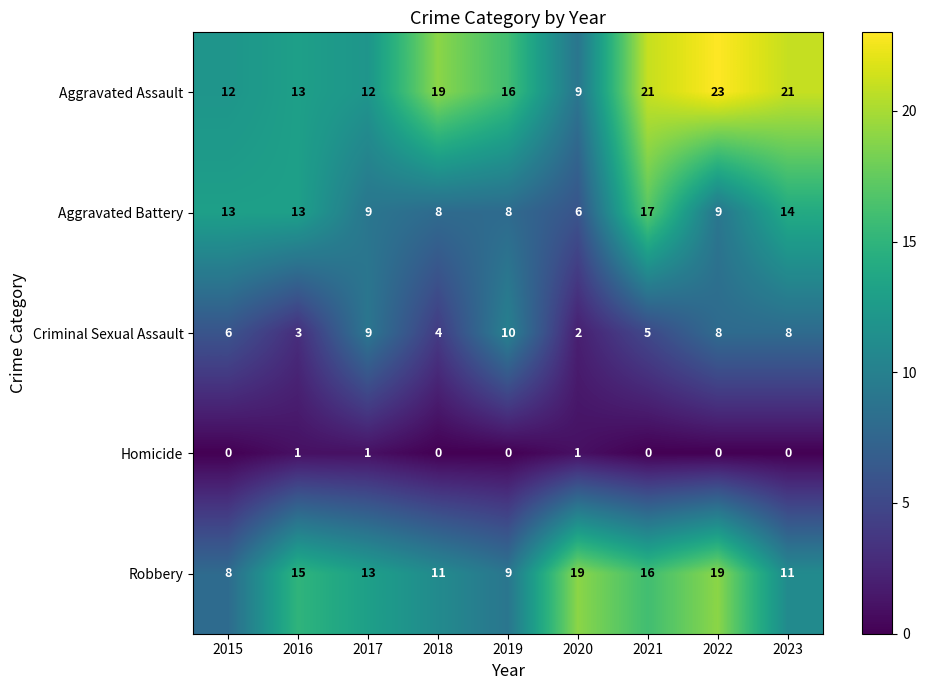

At which label does Aggravated Battery reach its peak?

2021